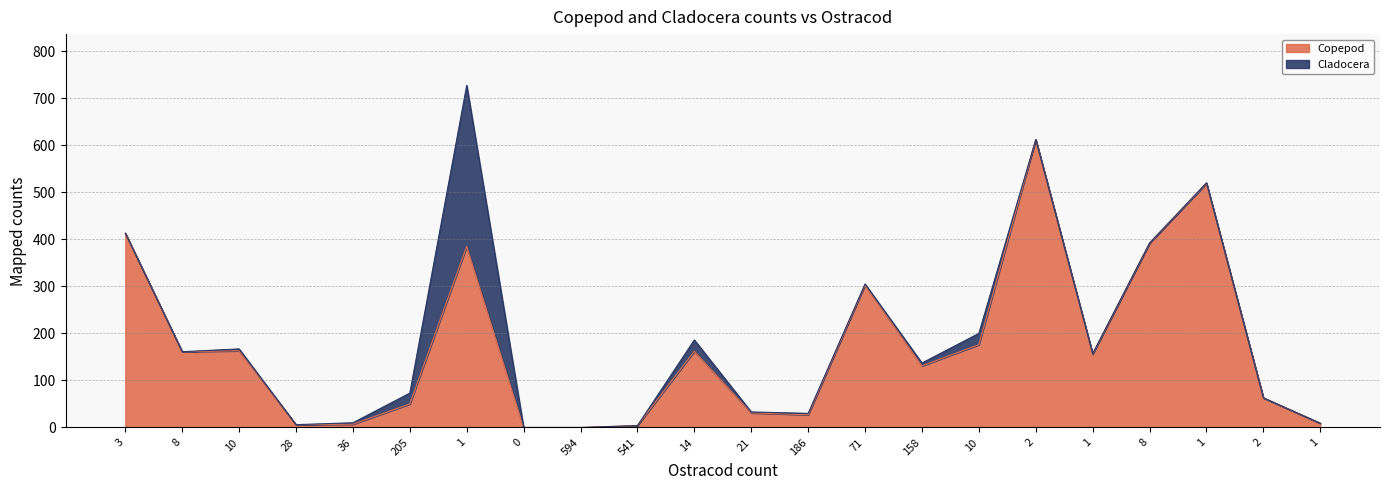

What is the value of the 13th point from the left?

27